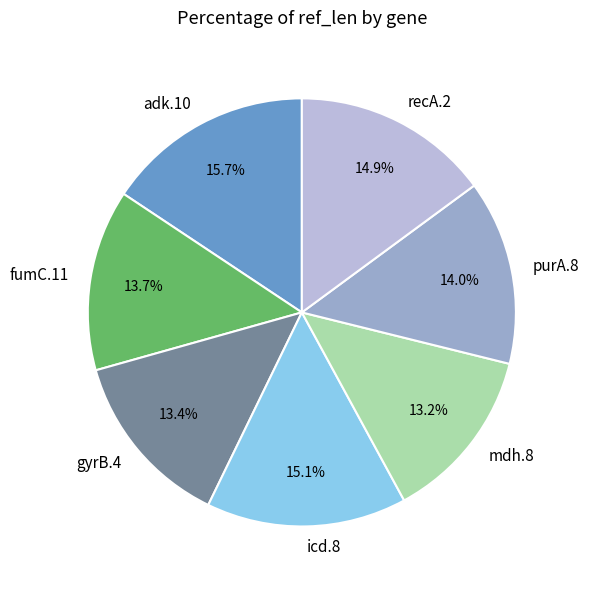

Which slice is the largest?

adk.10